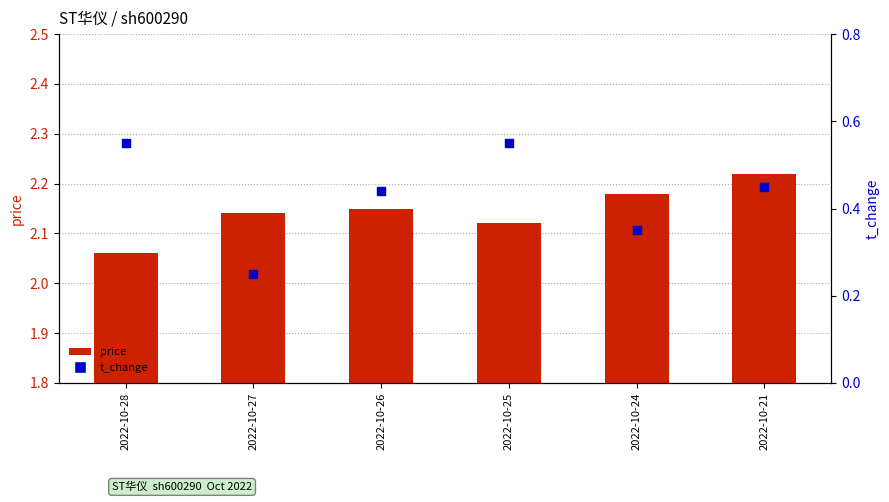

Which series contains the highest Y value?

price